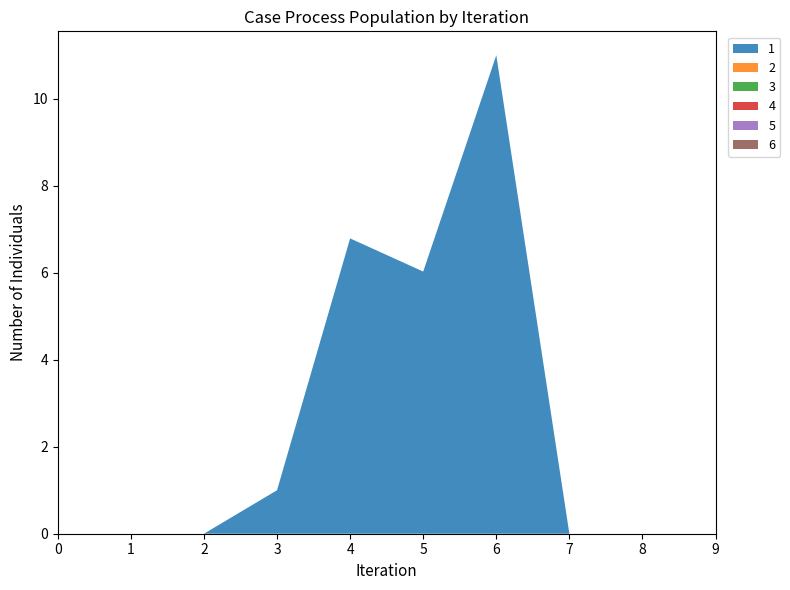

Reading left to right, what are all the values shown in this chart?

1: 0.0	0.0	0.0	1.0	6.8	6.0	11.0	0.0	0.0	0.0
2: 0.0	0.0	0.0	0.0	0.0	0.0	0.0	0.0	0.0	0.0
3: 0.0	0.0	0.0	0.0	0.0	0.0	0.0	0.0	0.0	0.0
4: 0.0	0.0	0.0	0.0	0.0	0.0	0.0	0.0	0.0	0.0
5: 0.0	0.0	0.0	0.0	0.0	0.0	0.0	0.0	0.0	0.0
6: 0.0	0.0	0.0	0.0	0.0	0.0	0.0	0.0	0.0	0.0